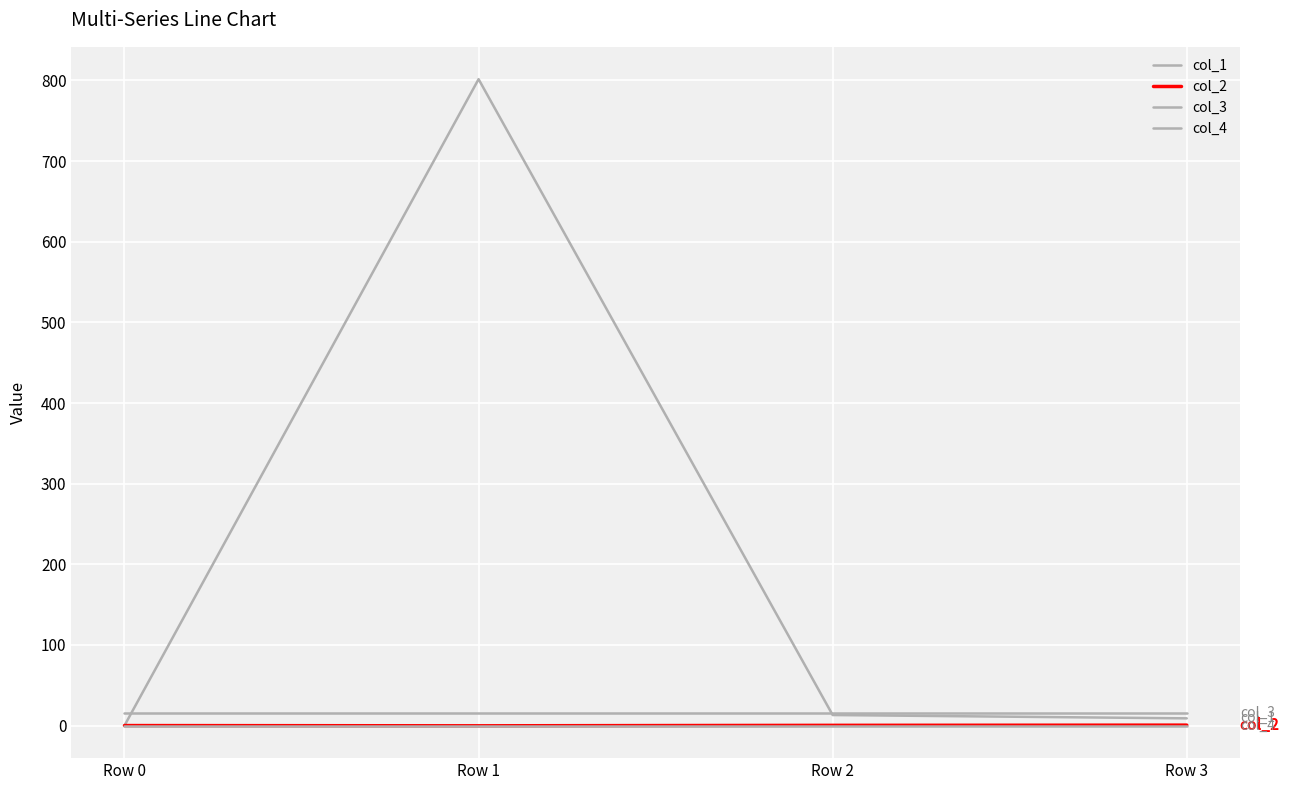

How many lines are shown in the chart?

4